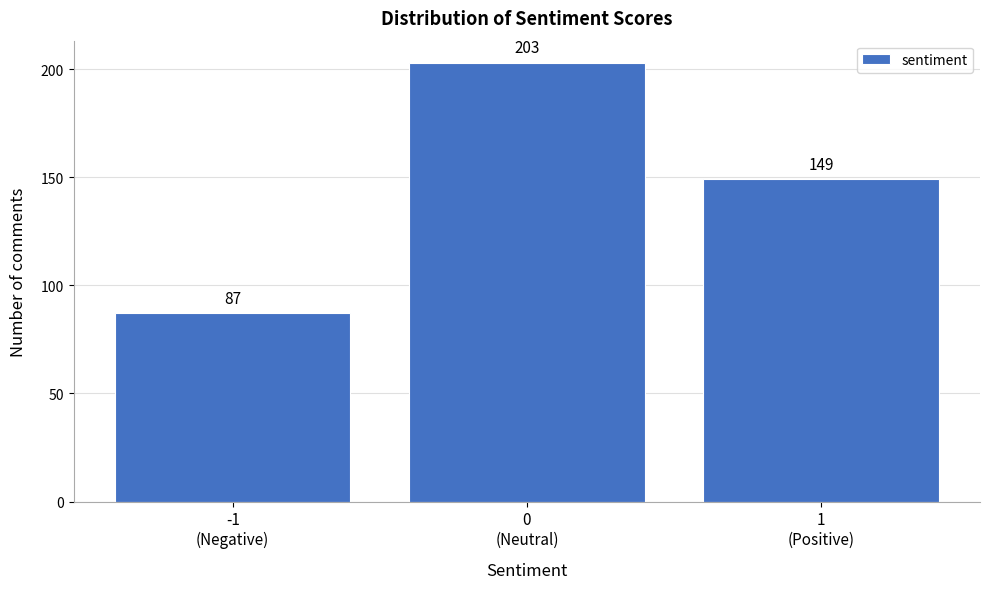

Reading right to left, transcribe all the data shown in this chart.

149	203	87